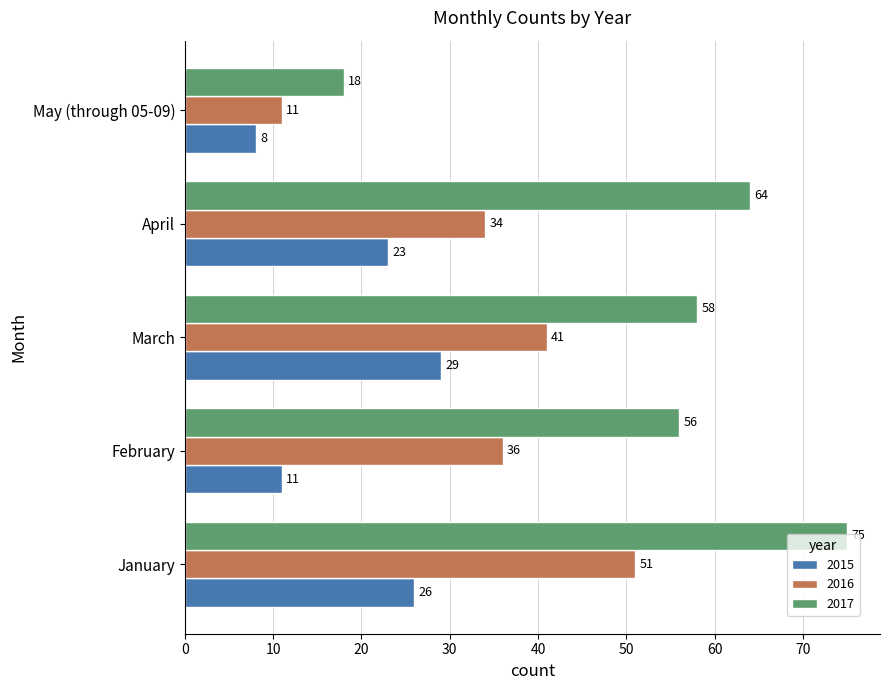

What is the difference between the maximum and minimum values in the 2016 series?

40